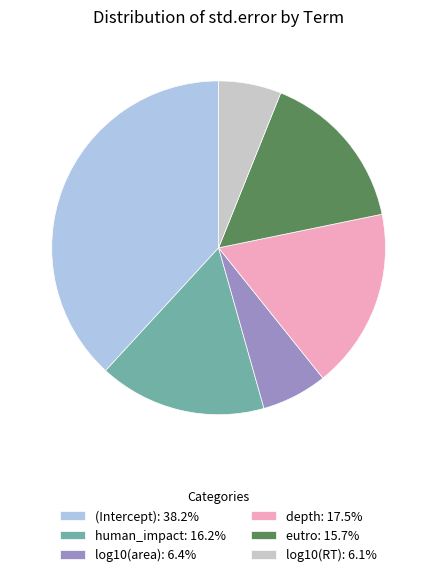

Do human_impact: 16.2% and log10(RT): 6.1% together represent more than half of the pie?

No